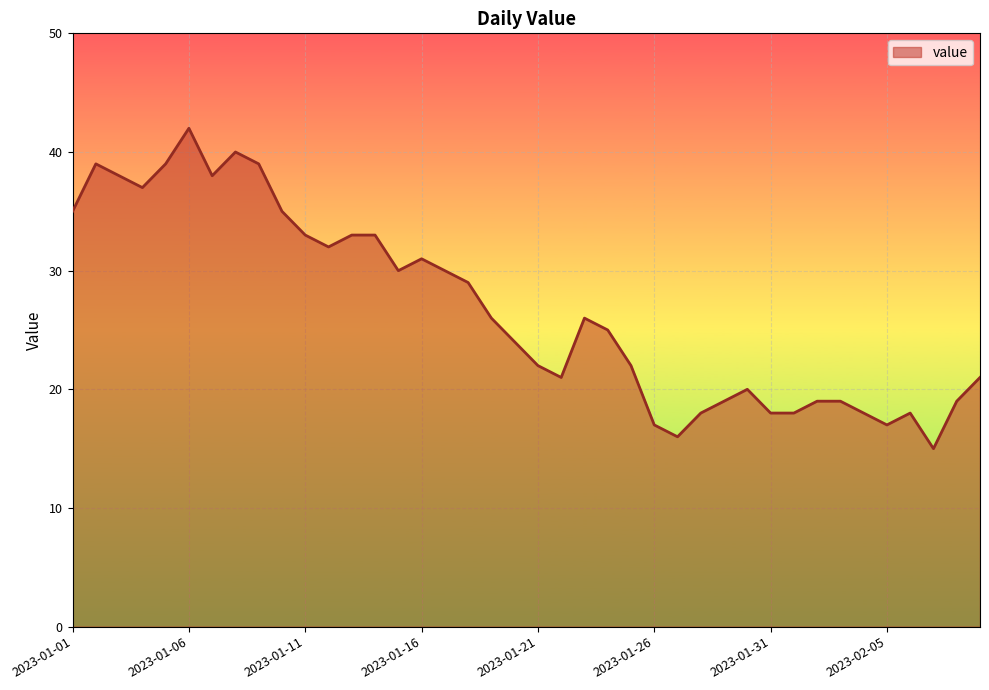

What is the smallest value displayed?

15